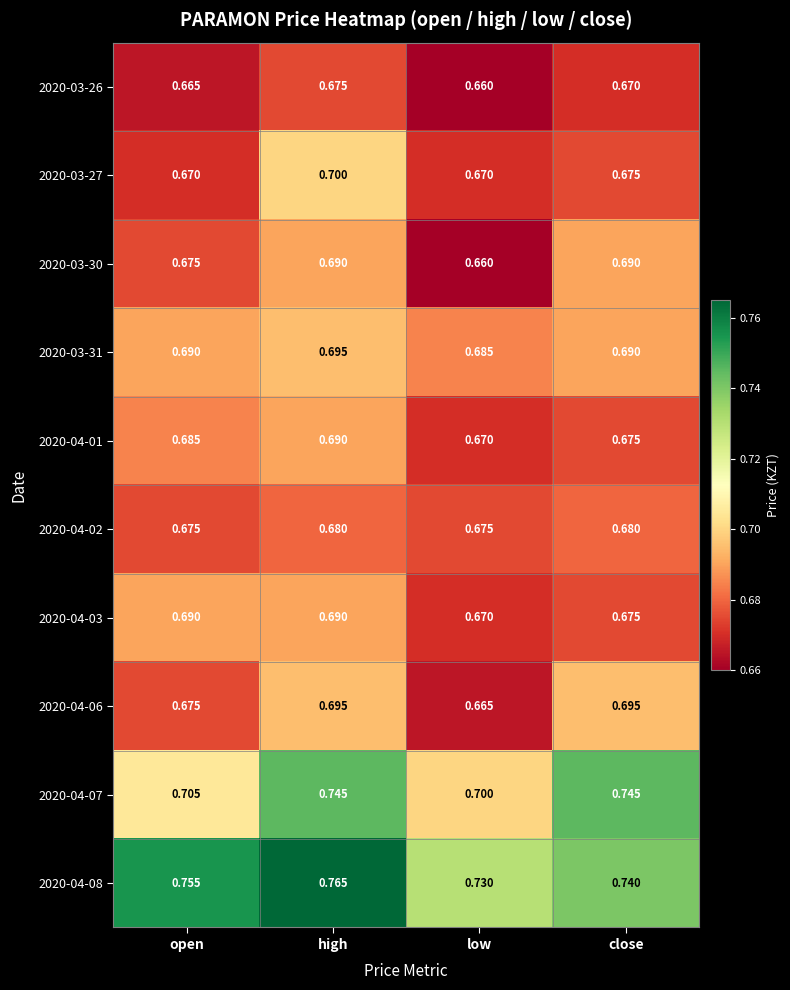

Is the value of 2020-04-06 at high greater than the value of 2020-03-31 at open?

Yes